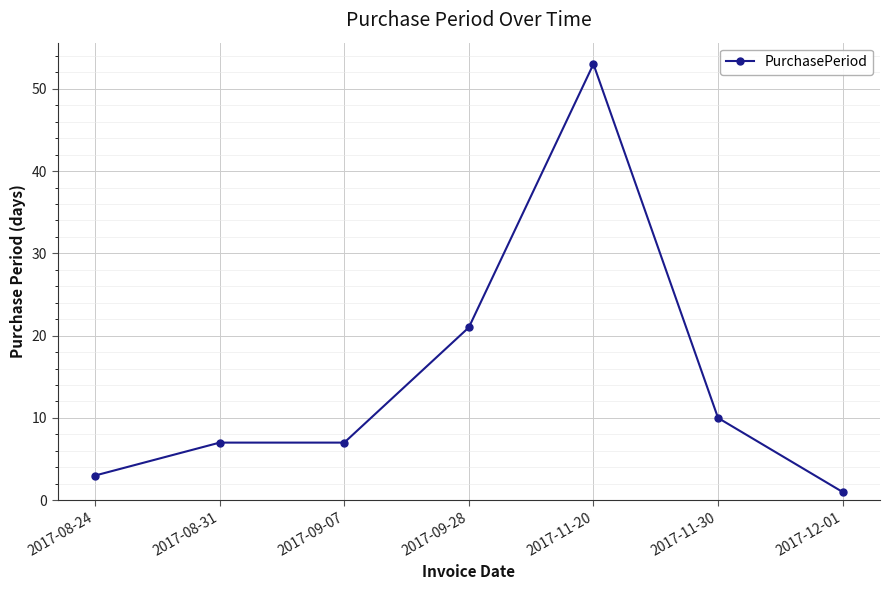

What is the difference between the values at 2017-11-30 and 2017-12-01?

9